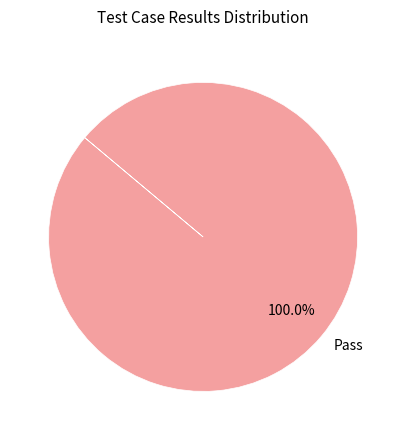

How many segments does this pie chart have?

1